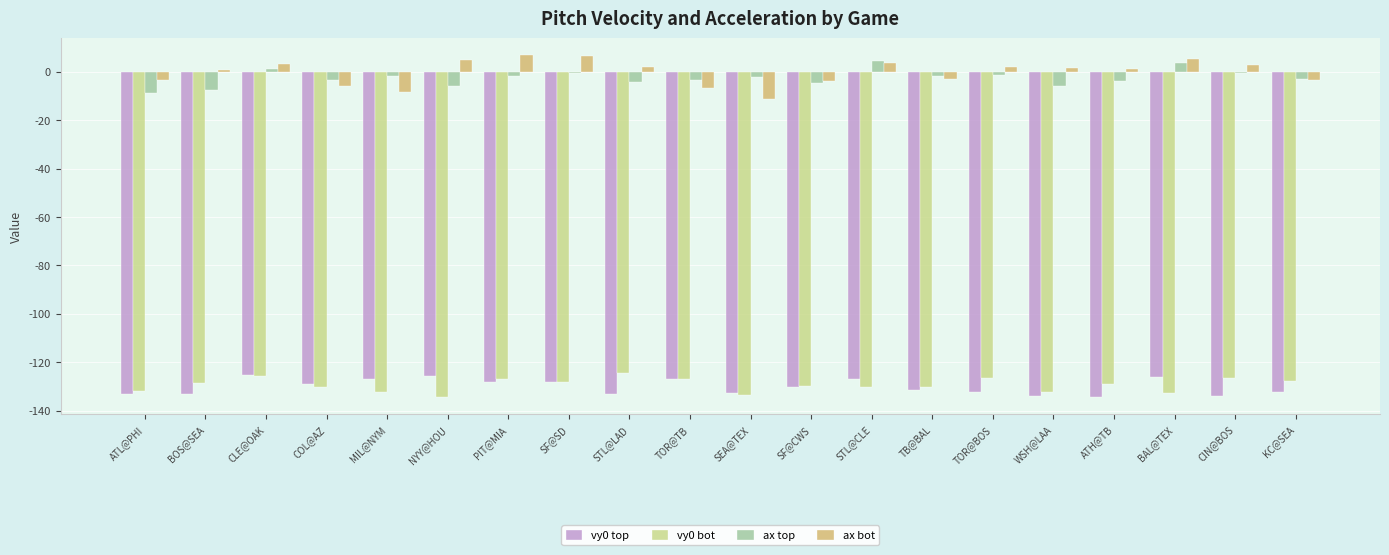

Is the value of vy0 top at SF@CWS greater than the value of ax bot at ATL@PHI?

No